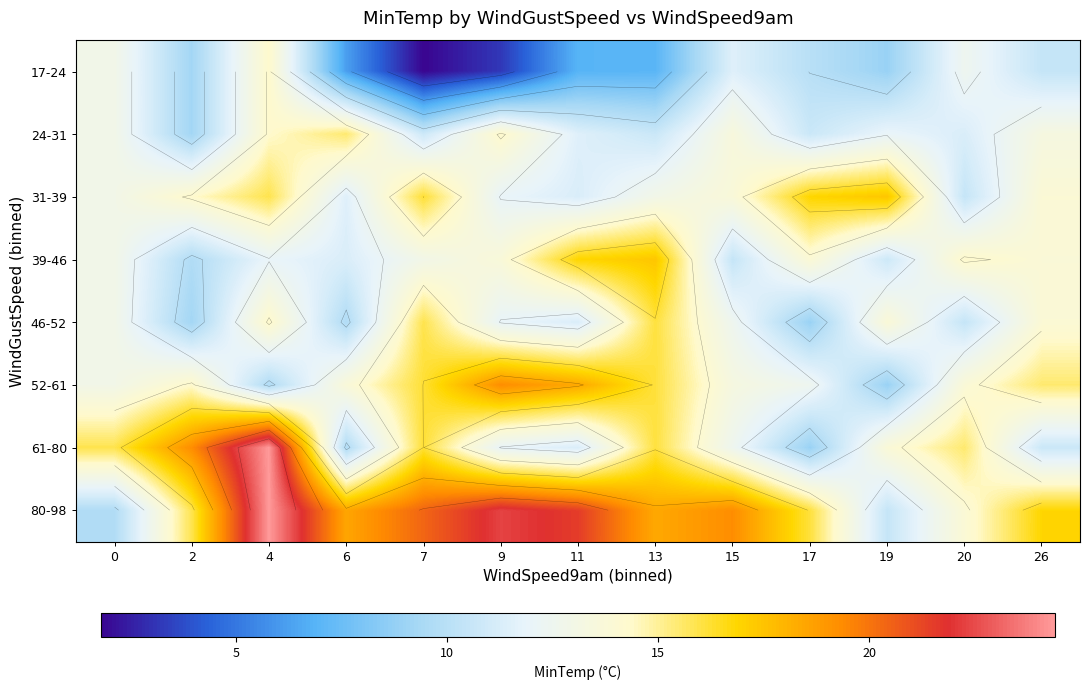

Is it true that 80-98 equals 9.7 at 0?

True